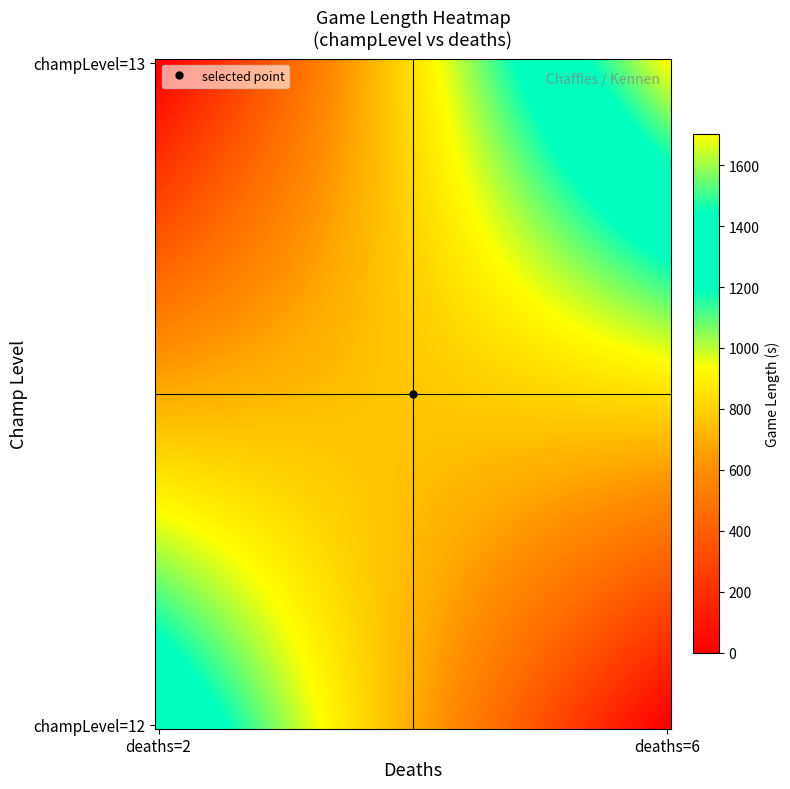

Reading right to left, transcribe all the data shown in this chart.

13_6=1700.7	13_2=0.0	12_6=0.0	12_2=1376.6